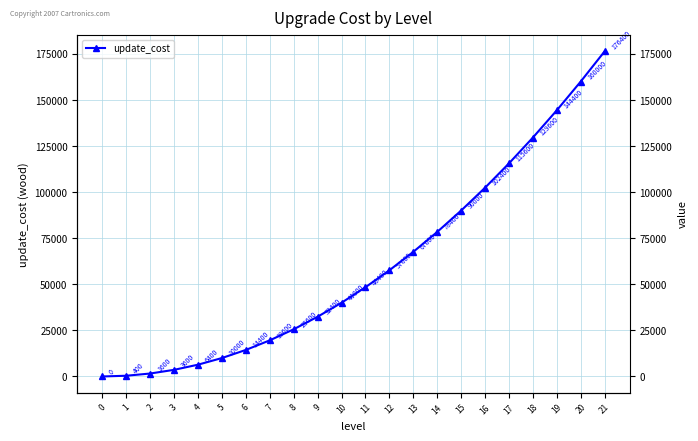

What is the ratio of the value at 14 to the value at 15?

0.9